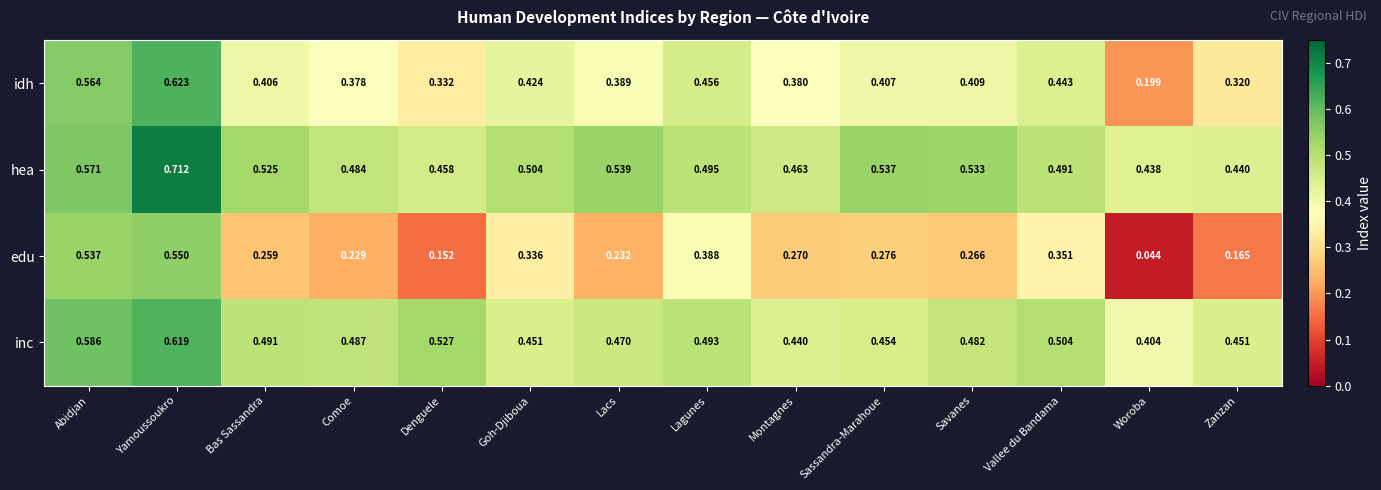

Rank the series at Vallee du Bandama from lowest to highest value.

edu, idh, hea, inc